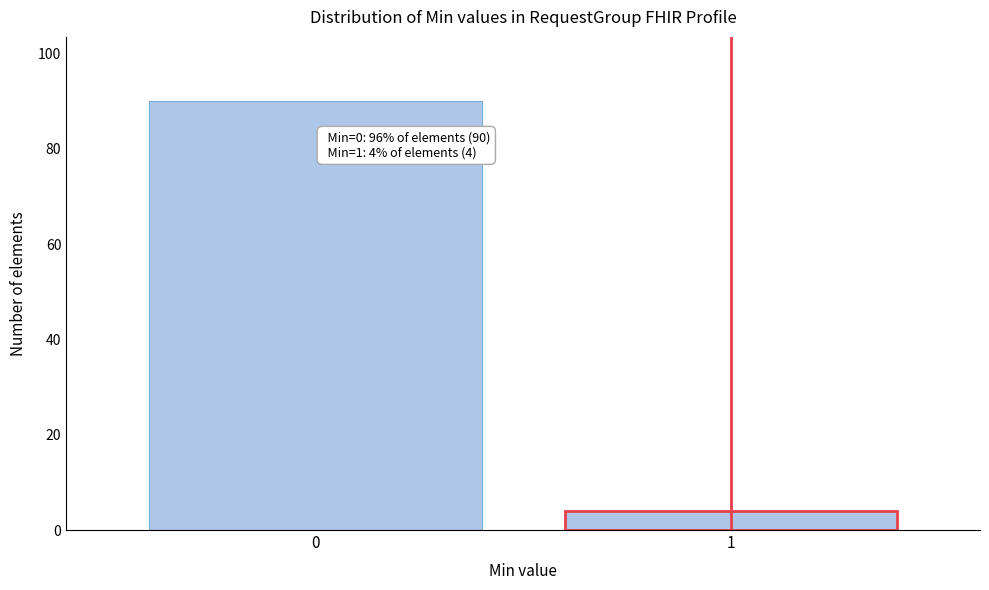

Reading right to left, extract all data points from this chart.

4	90